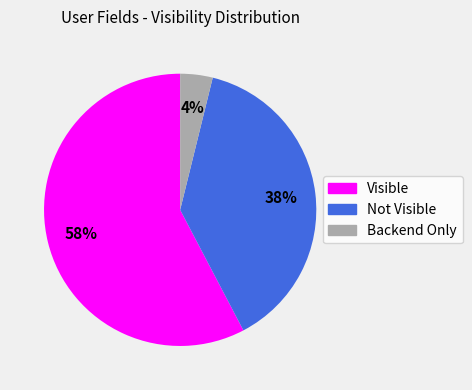

Does Visible account for over 50% of the chart?

Yes